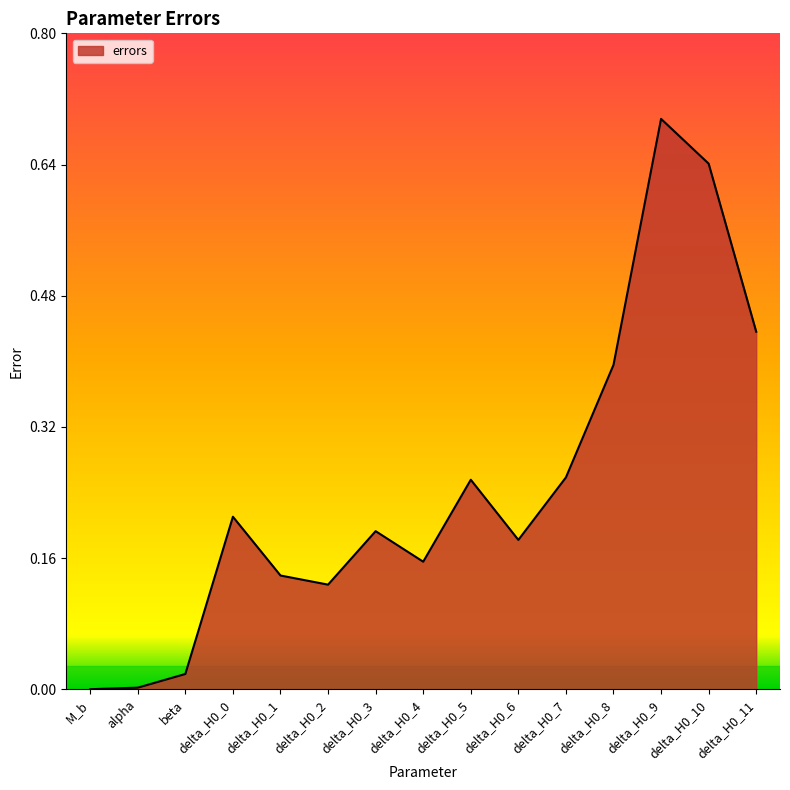

What is the difference between the values at delta_H0_0 and delta_H0_9?

0.5